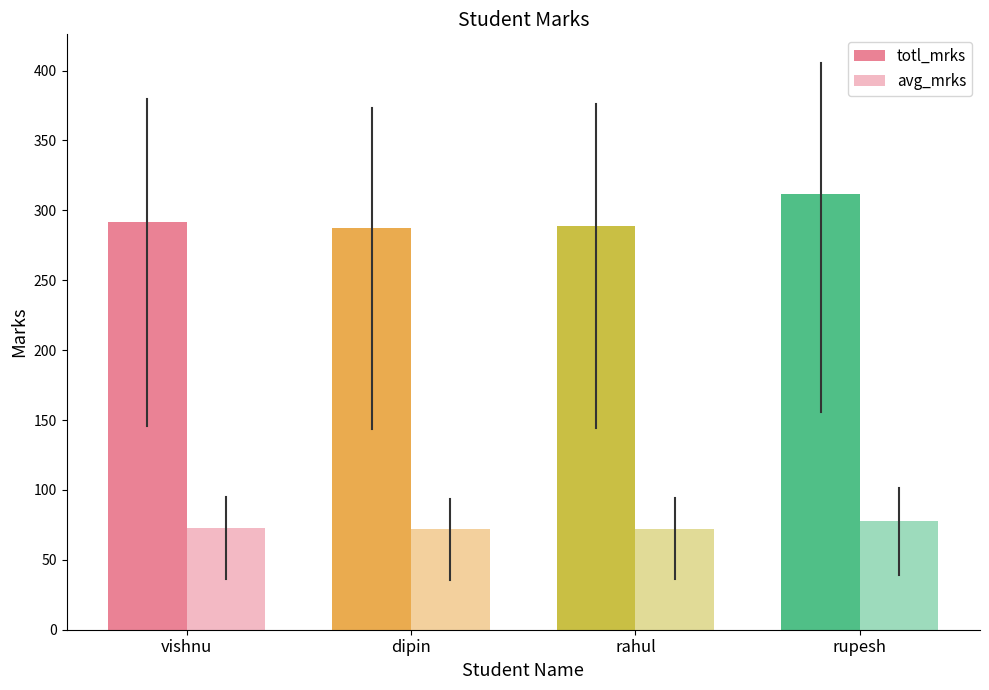

Reading right to left, list all the values displayed in this chart.

totl_mrks: 312.0	289.0	287.0	292.0
avg_mrks: 78.0	72.2	71.8	73.0